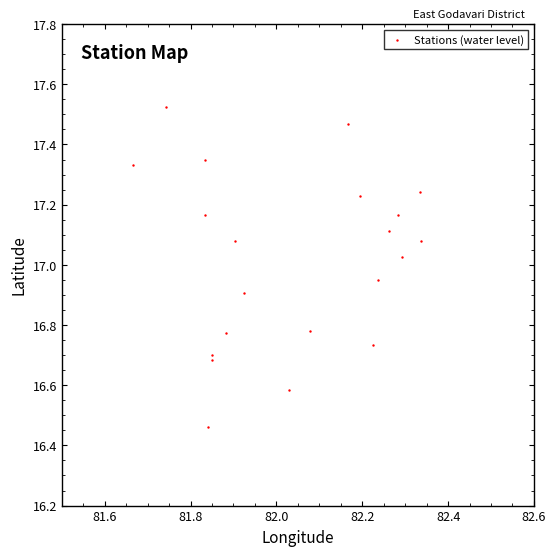

What is the range of X values (max minus min)?

0.7